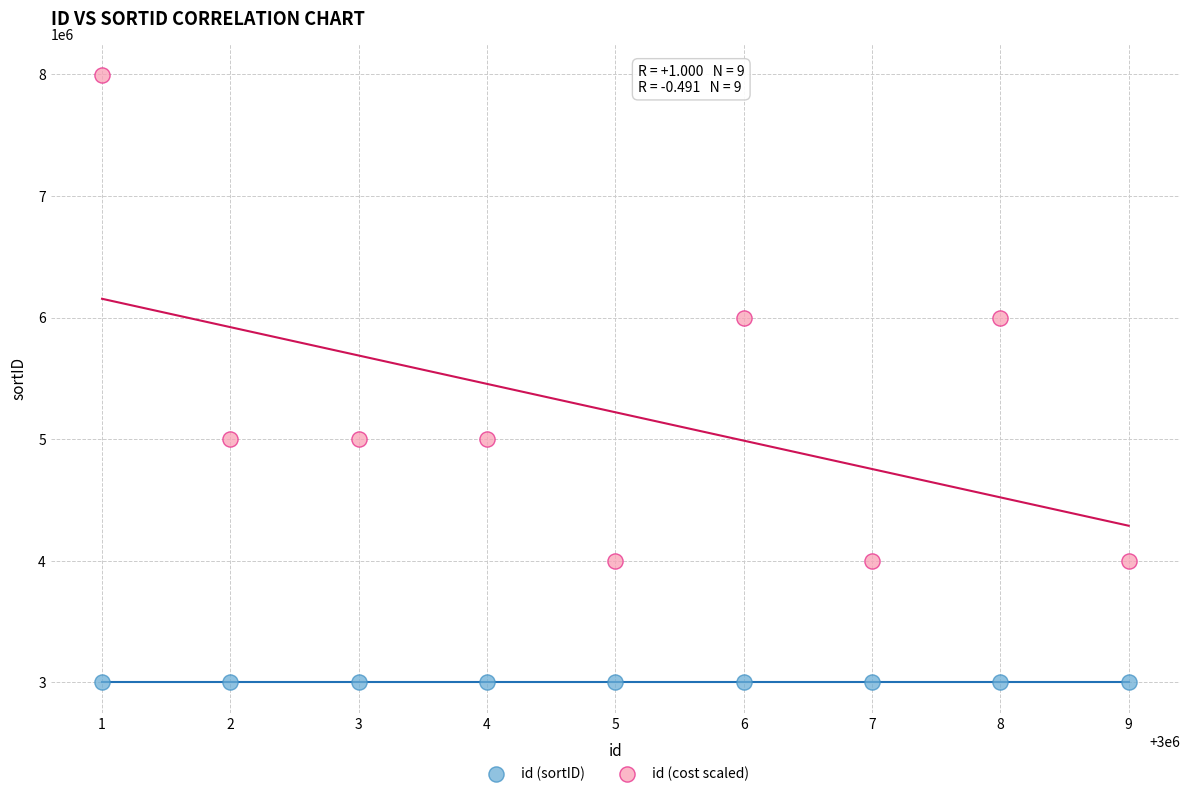

Which series has the largest Y range (max minus min)?

id (cost scaled)